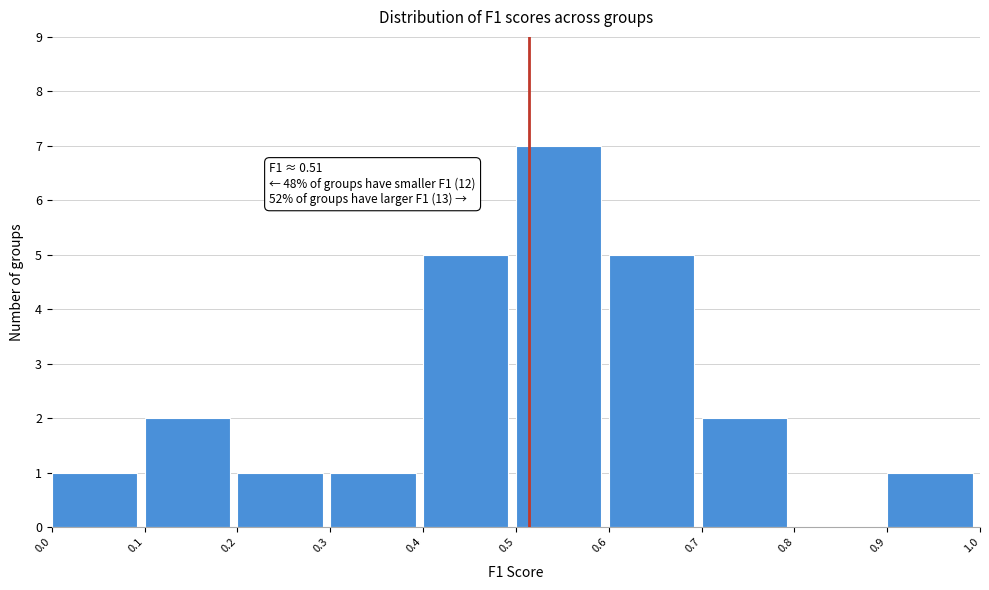

Over which range of the x-axis is the bar tallest?

0.5 to 0.6